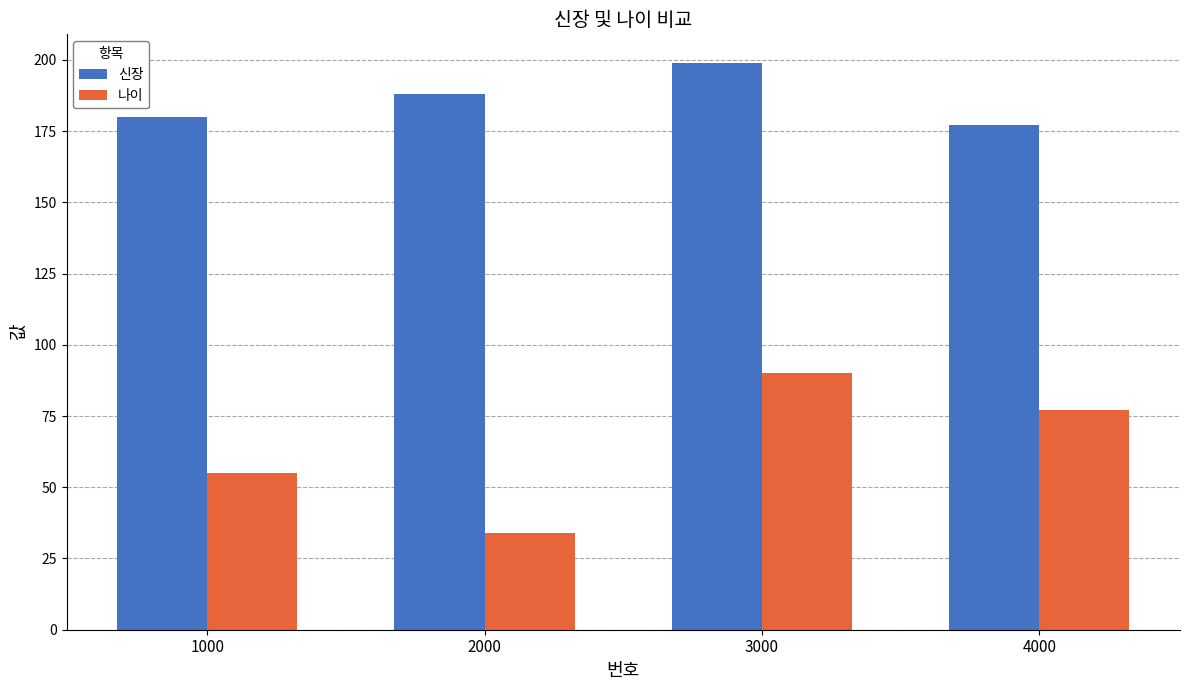

How many 나이 values are between 55 and 90?

3